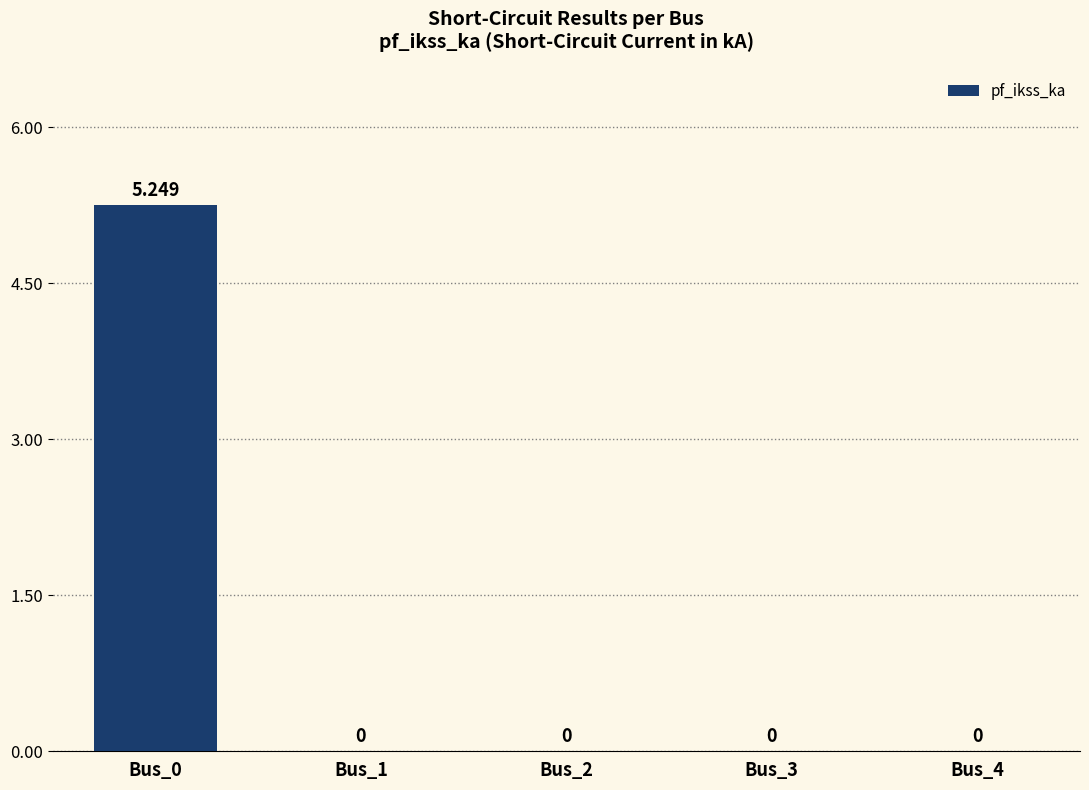

How many data points does each series have?

5